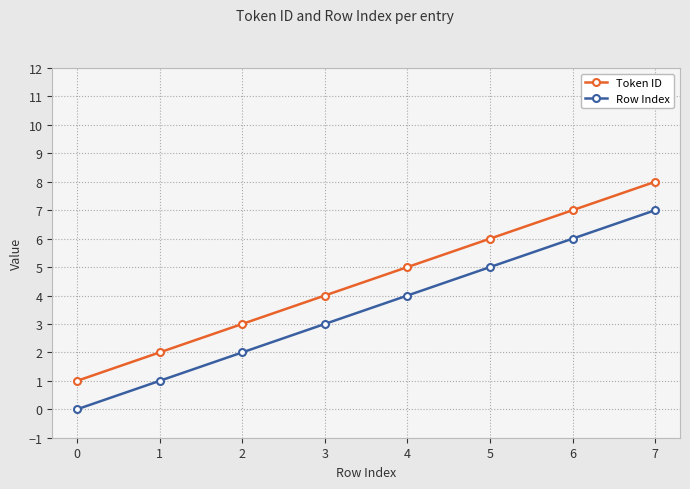

True or false: Row Index has more than 0 points higher than both neighbors.

False